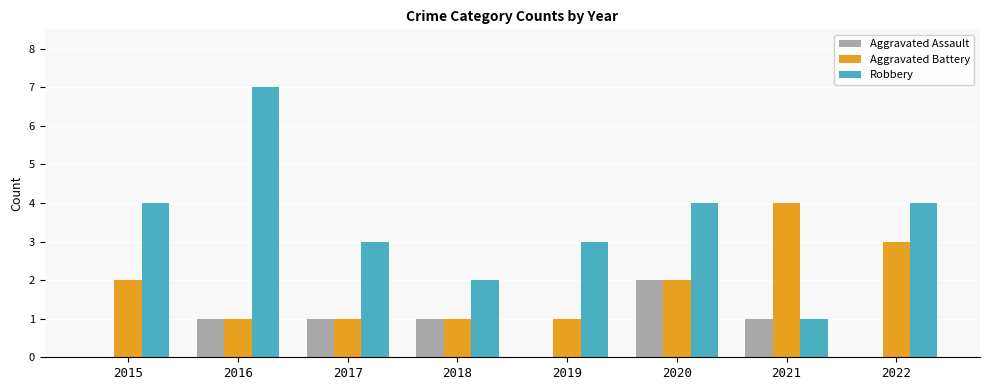

Reading left to right, what are all the values shown in this chart?

Aggravated Assault: 2015=0	2016=1	2017=1	2018=1	2019=0	2020=2	2021=1	2022=0
Aggravated Battery: 2015=2	2016=1	2017=1	2018=1	2019=1	2020=2	2021=4	2022=3
Robbery: 2015=4	2016=7	2017=3	2018=2	2019=3	2020=4	2021=1	2022=4